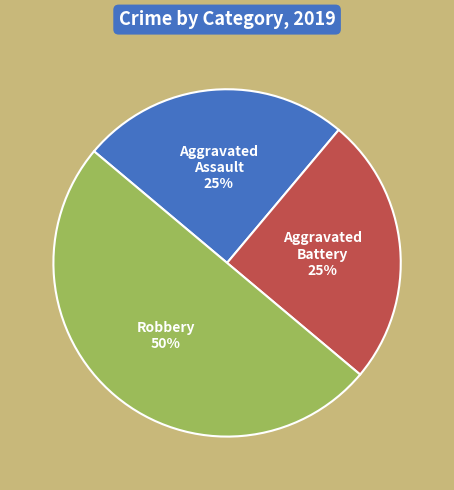

To the nearest percent, what is the difference between the largest and smallest slice percentages?

25%